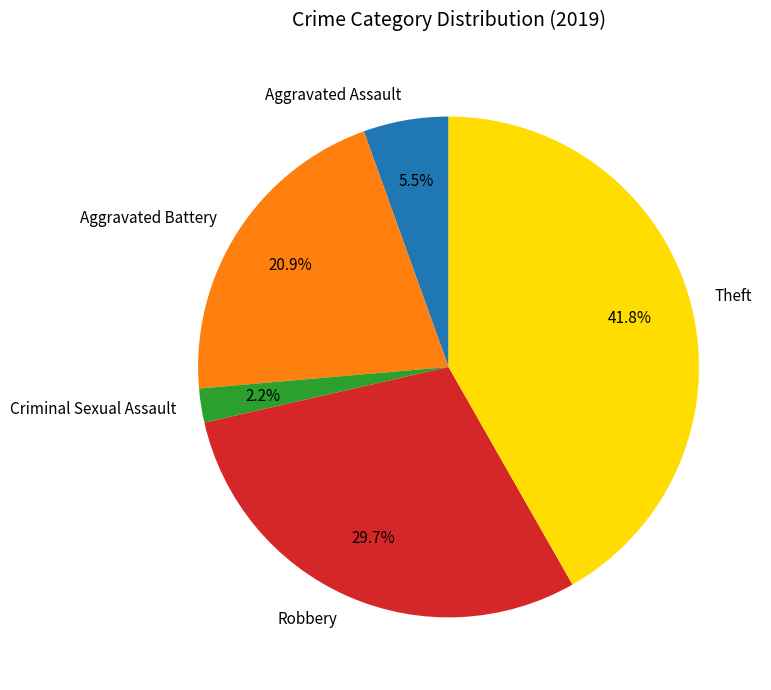

To the nearest percent, what portion does Robbery represent?

30%